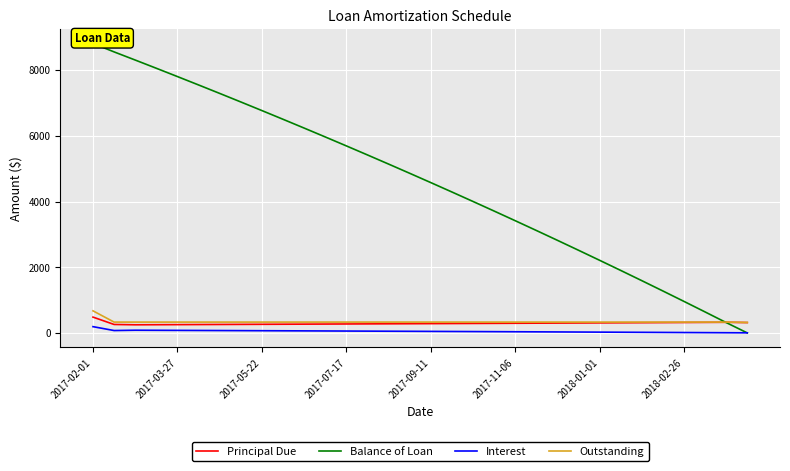

What is the maximum value for Outstanding?

672.3